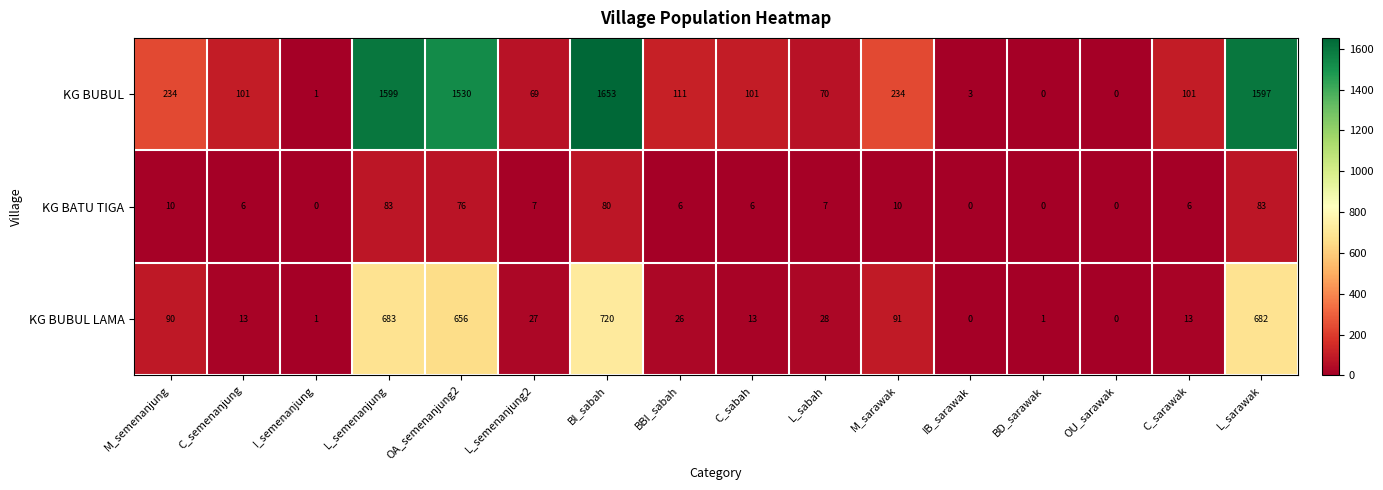

What is the difference between the highest and lowest values at L_semenanjung?

1516